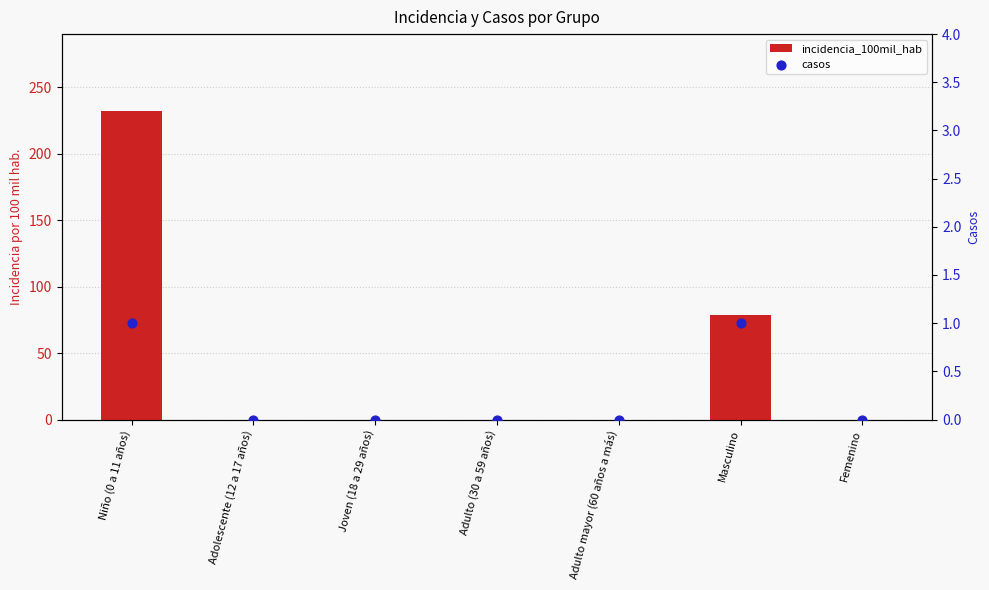

Is the value of casos at Adolescente (12 a 17 años) greater than the value of incidencia_100mil_hab at Adolescente (12 a 17 años)?

No